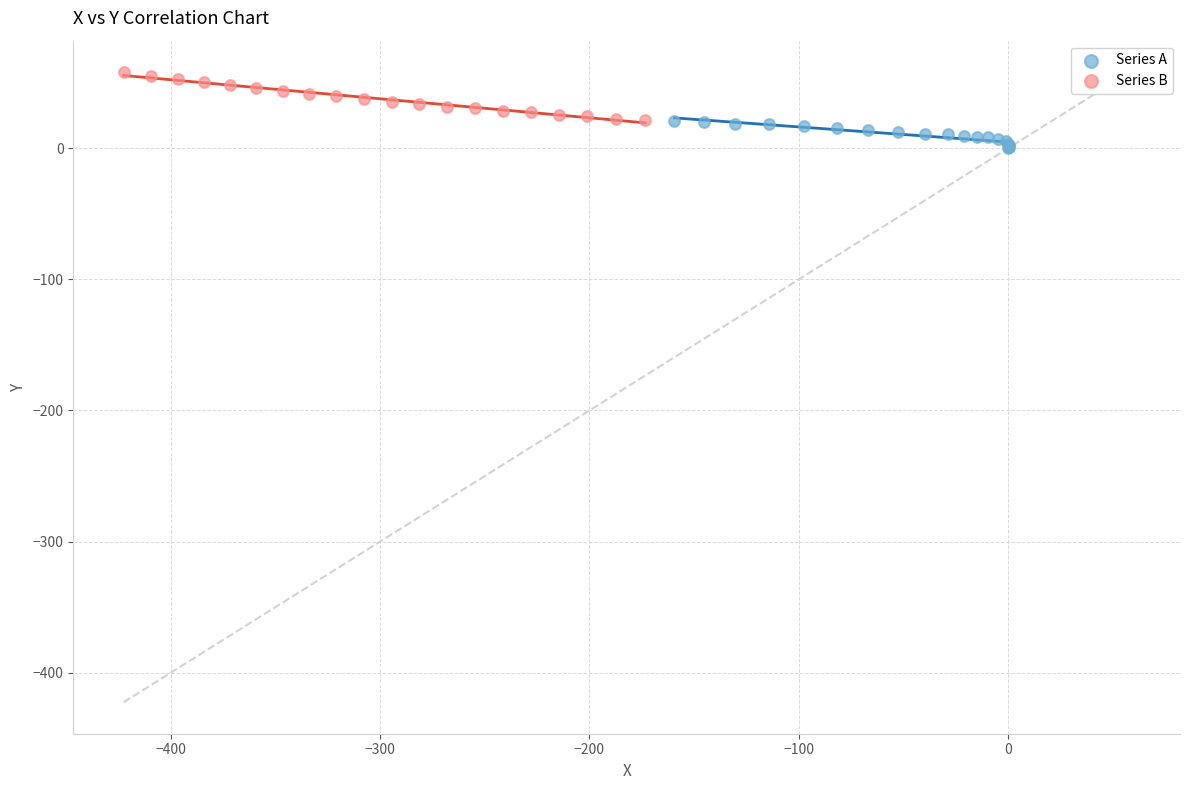

Which series reaches the maximum Y coordinate?

Series B